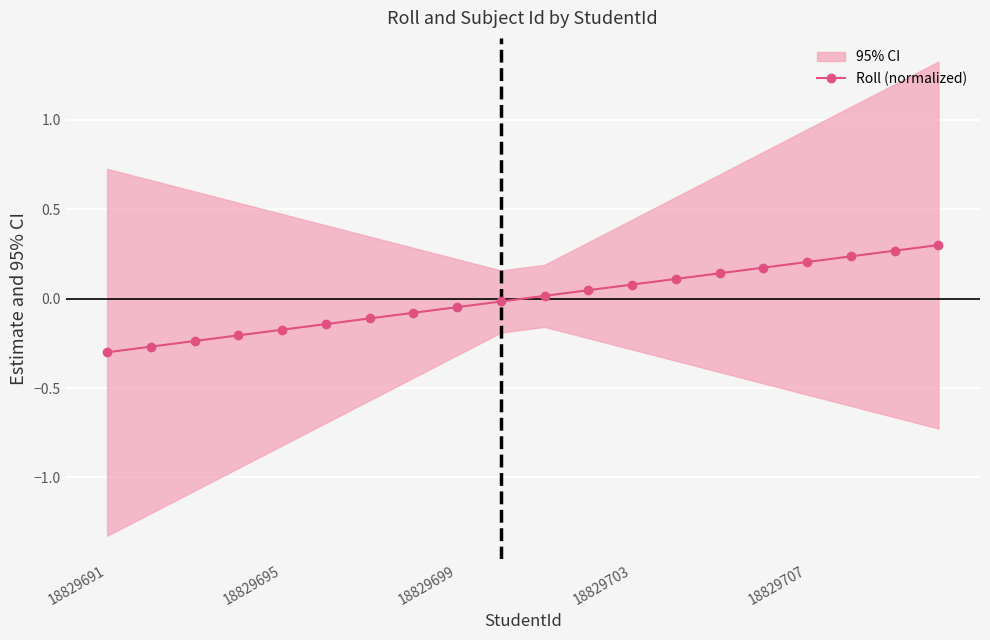

What is the greatest value displayed?

0.3